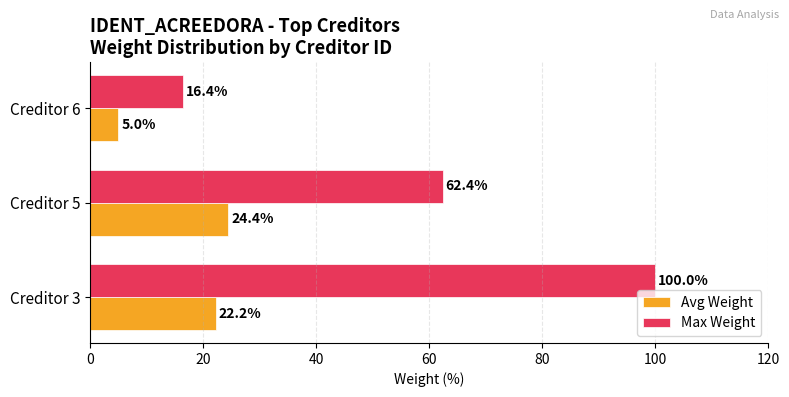

Which series has the largest total across all categories?

Max Weight